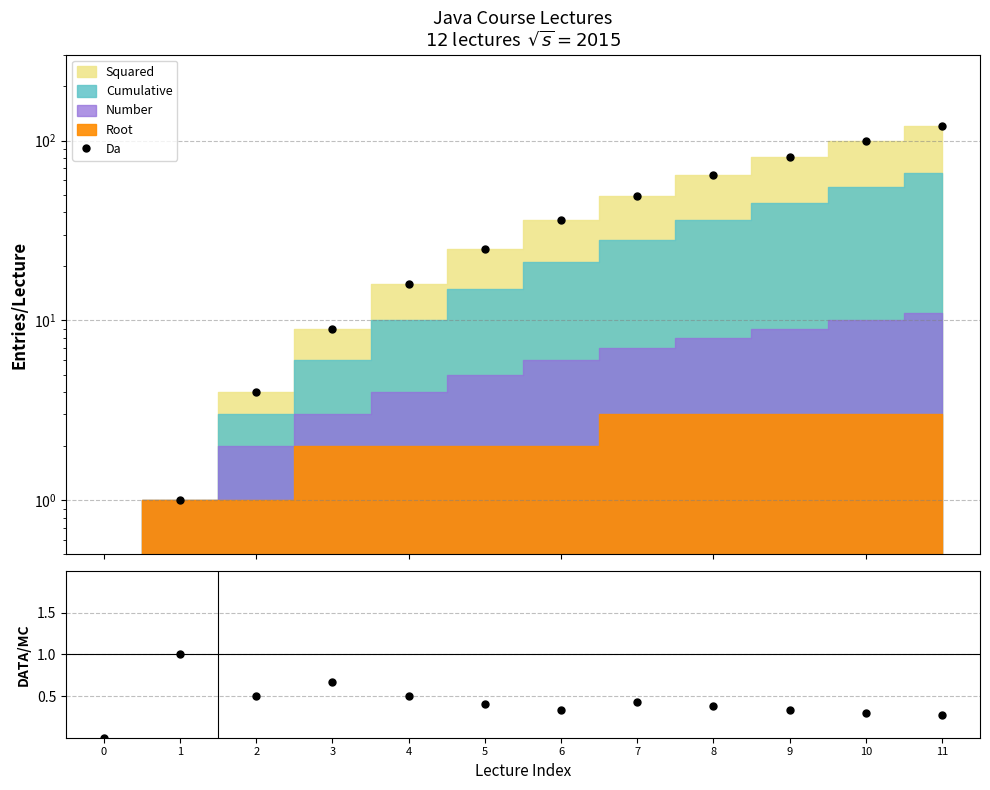

What is the difference between the highest and lowest values at 7?

48.6